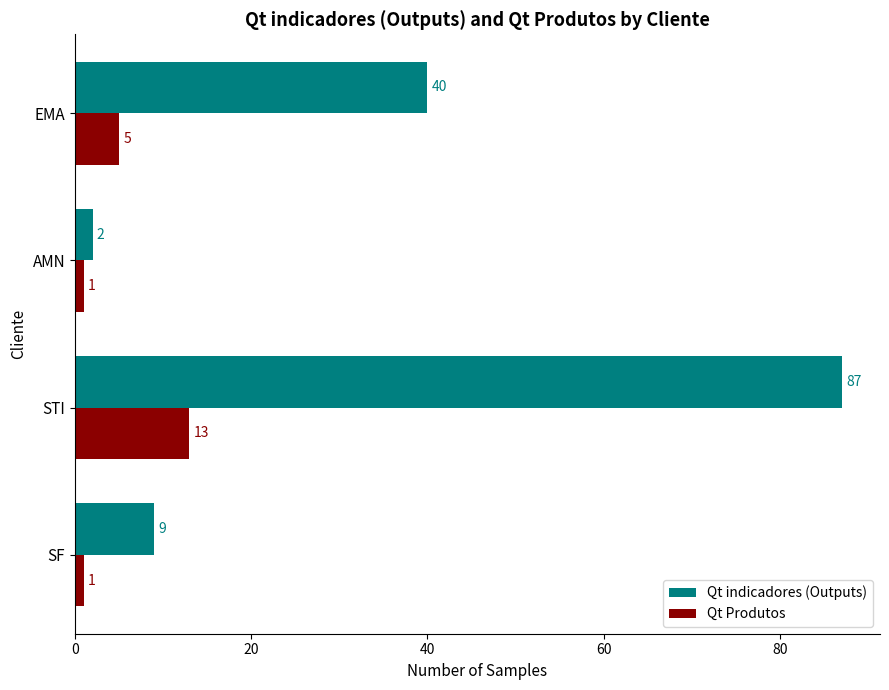

Which series has the largest total across all categories?

Qt indicadores (Outputs)